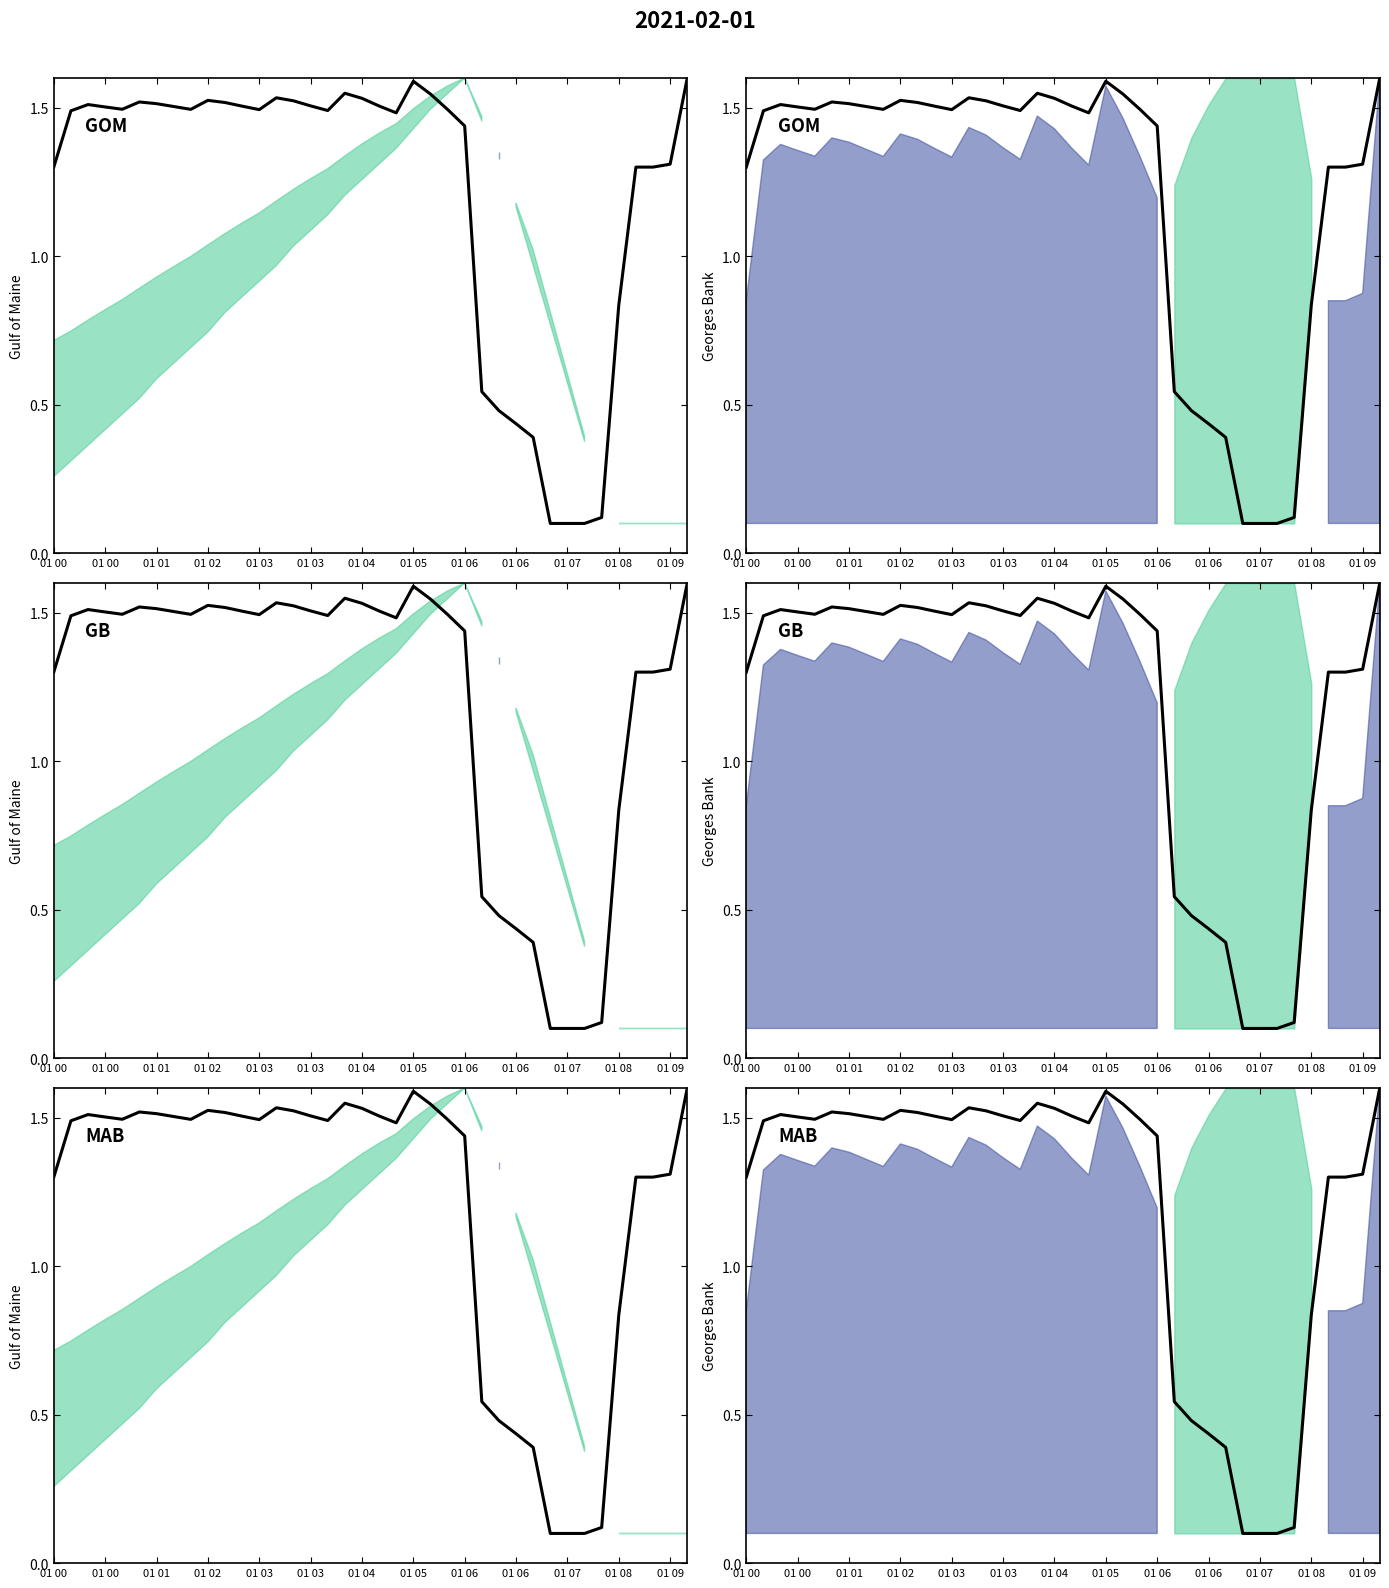

Read the value at 19.

1.5